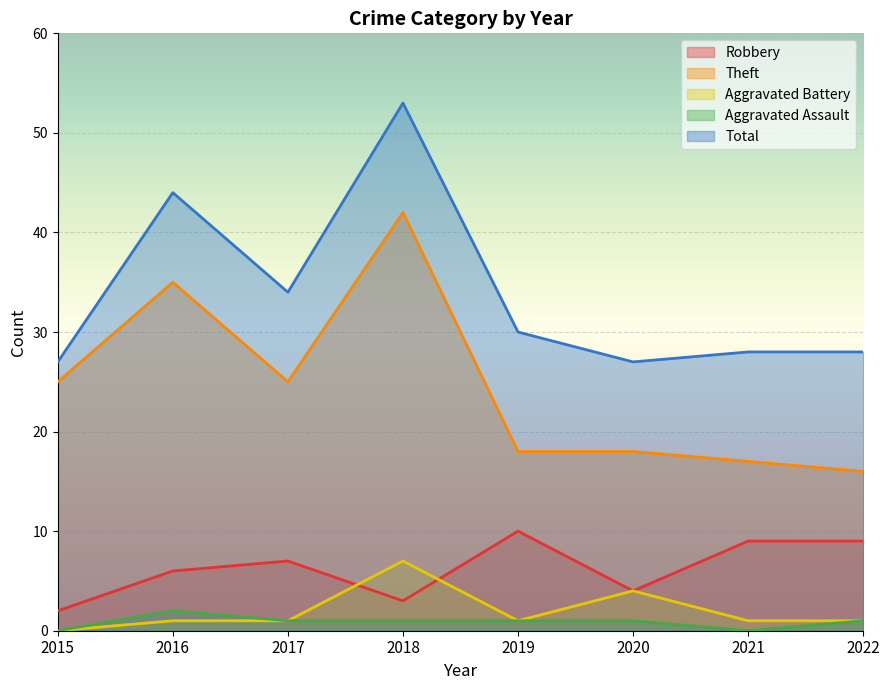

What is the total value across all series at 2016?

88